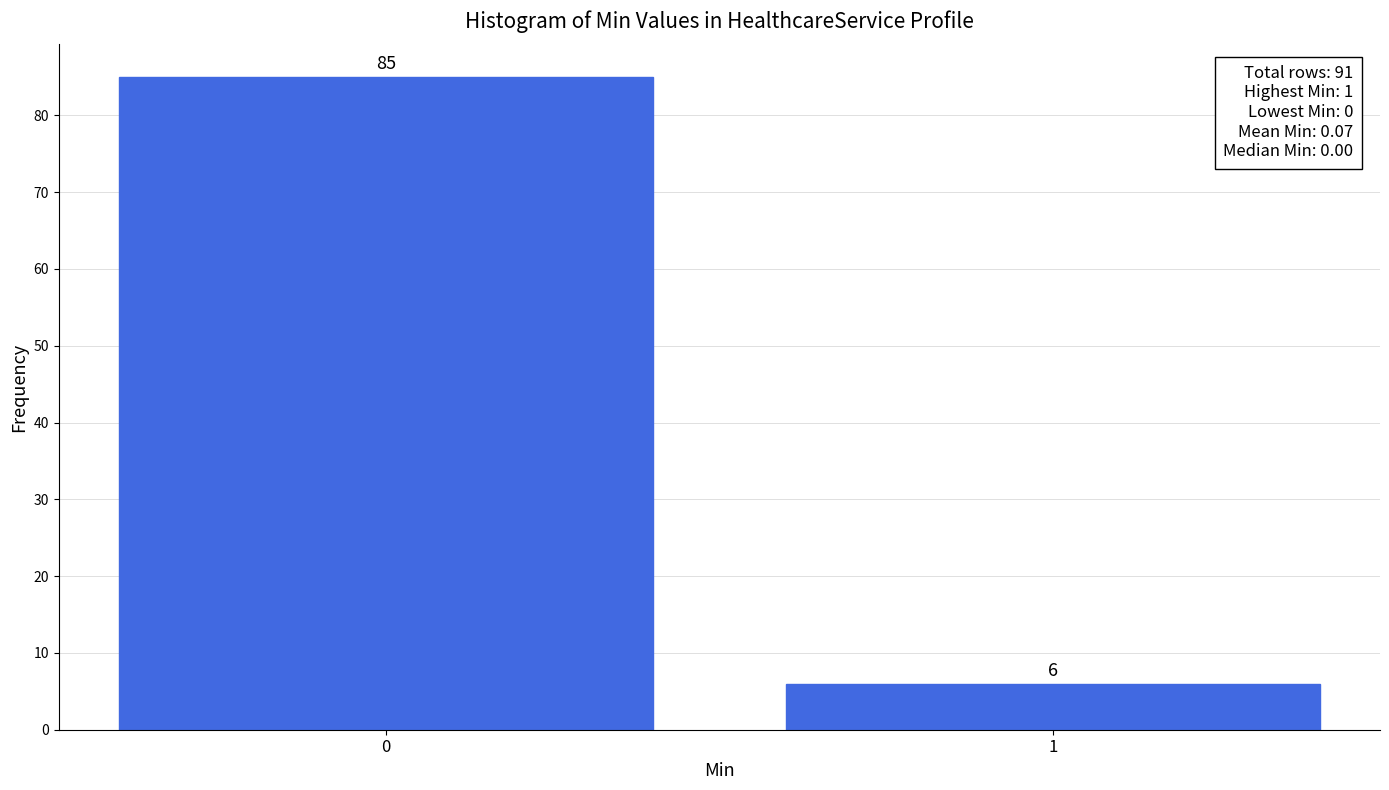

Reading left to right, extract all data points from this chart.

0=85	1=6